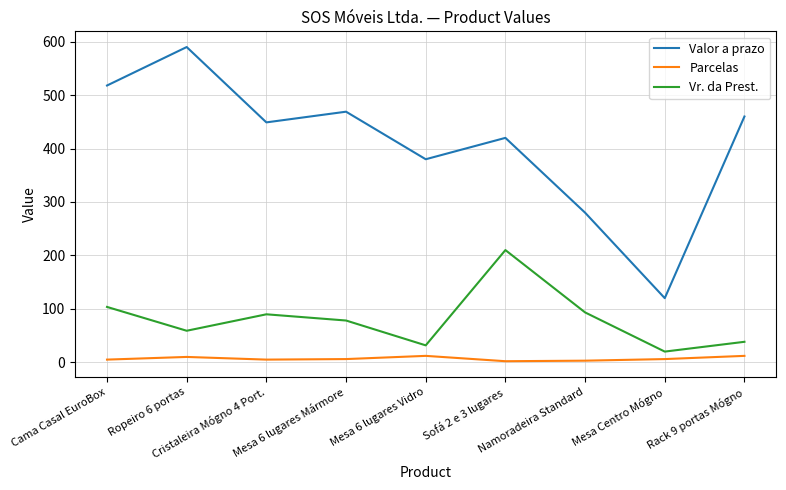

Which series has the largest total across all categories?

Valor a prazo